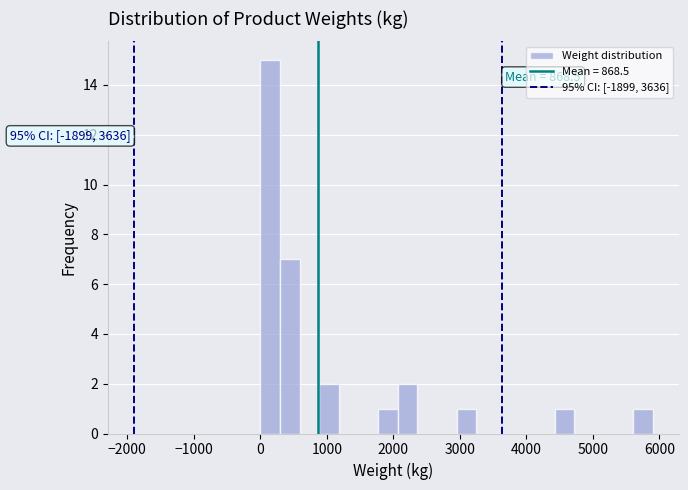

Around what value on the x-axis is the tallest bar? Give the approximate position of its centre, as read against the axis.

100